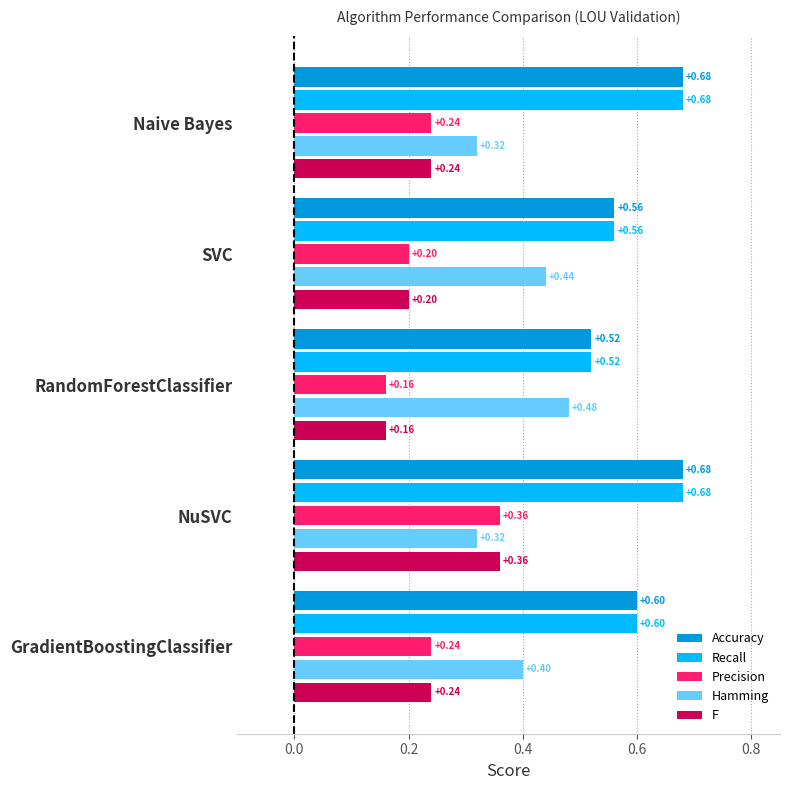

What are all the series names shown in the legend?

Accuracy, Recall, Precision, Hamming, F